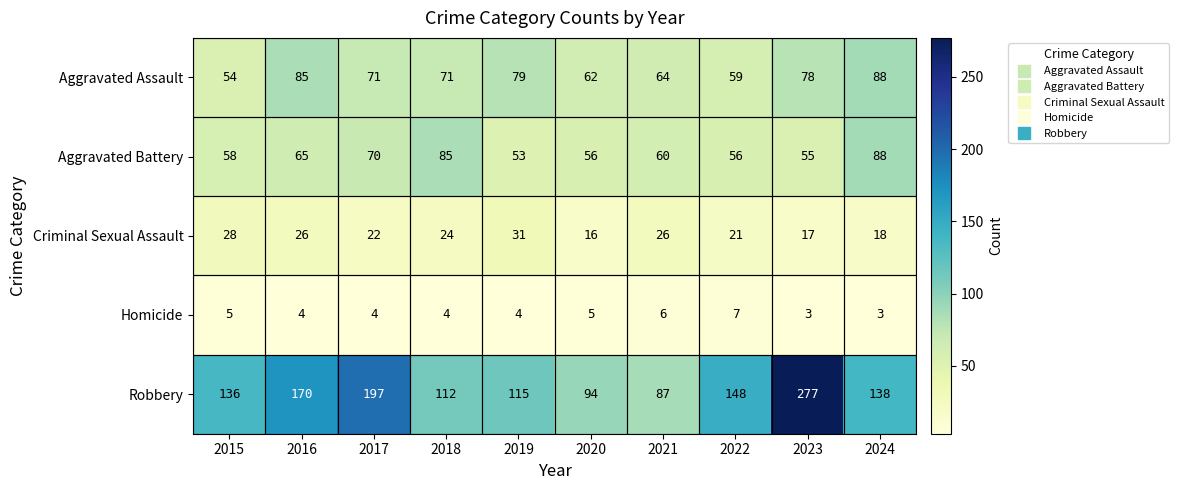

Which series has the widest spread of values?

Robbery